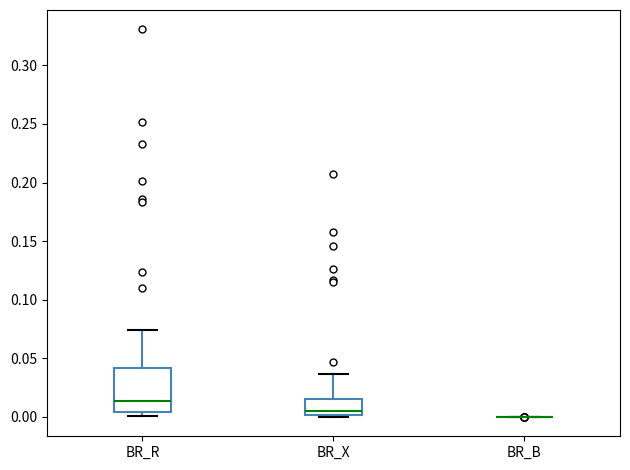

Where does the upper whisker of the box for BR_X end on the y-axis? The values are not printed on the chart, so give them approximately, as read against the axis.

0.035